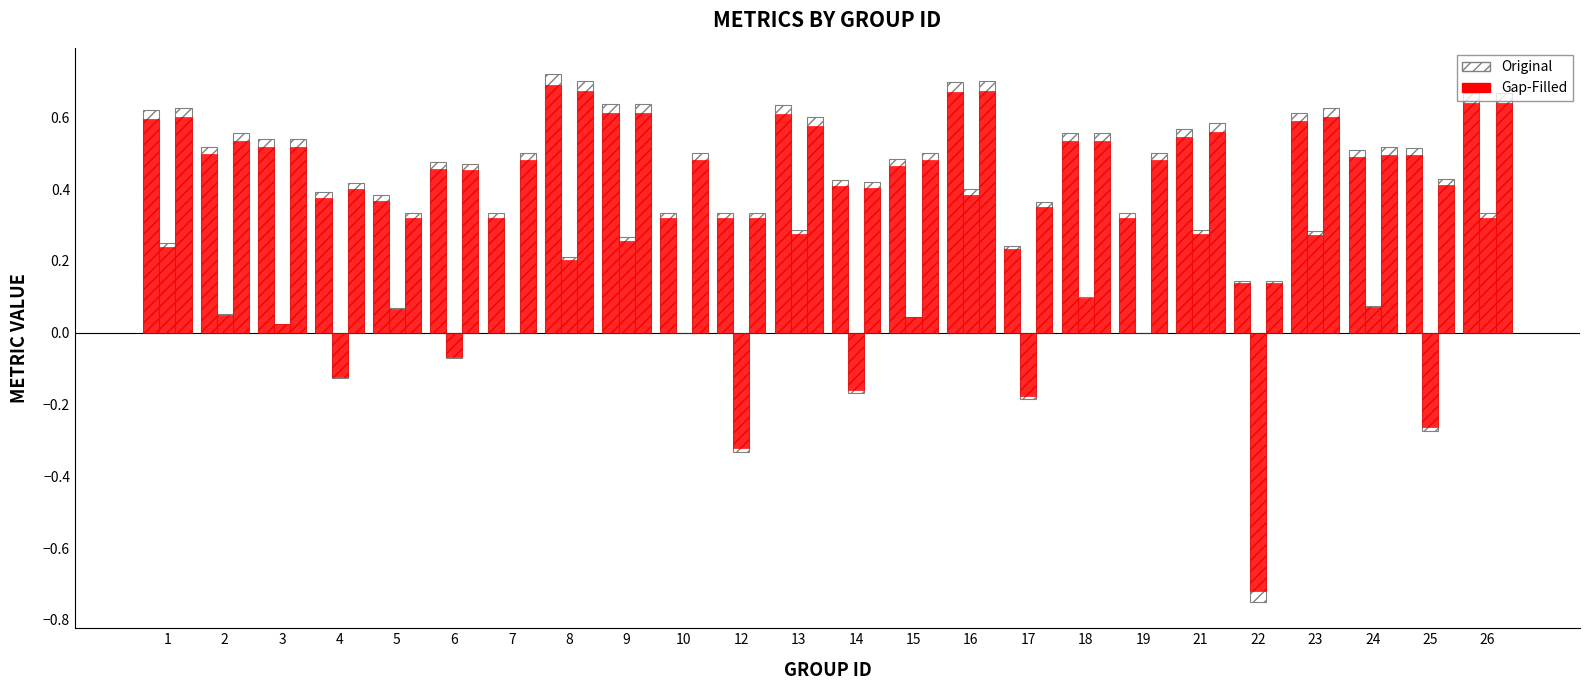

What is the spread (max minus min) of values at 7?

0.5